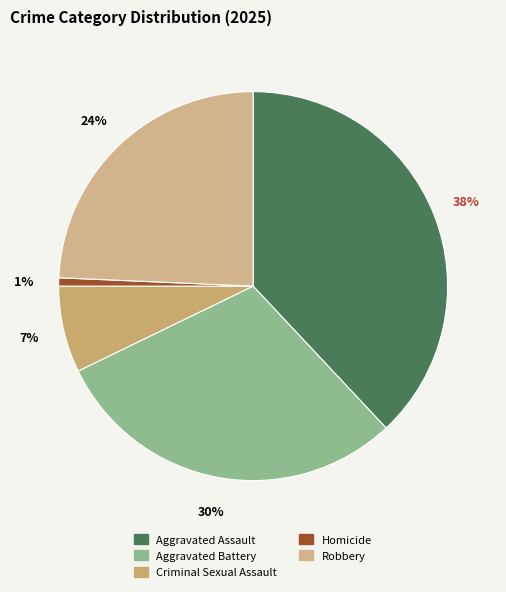

To the nearest percent, what is the difference between the largest and smallest slice percentages?

37%